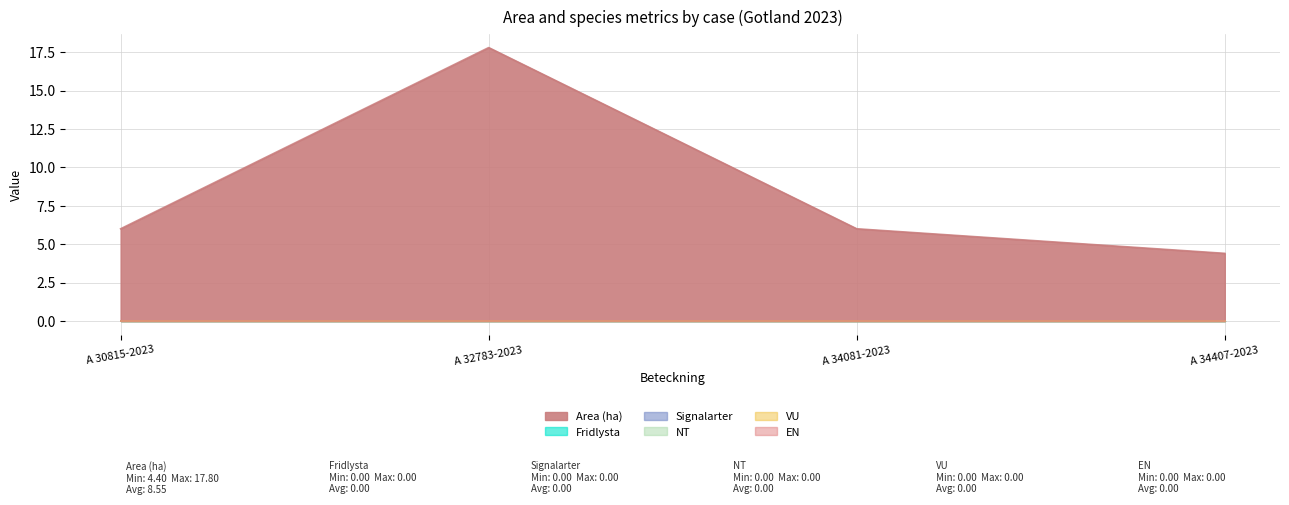

Is the value of Area (ha) at A 32783-2023 greater than the value of EN at A 34407-2023?

Yes